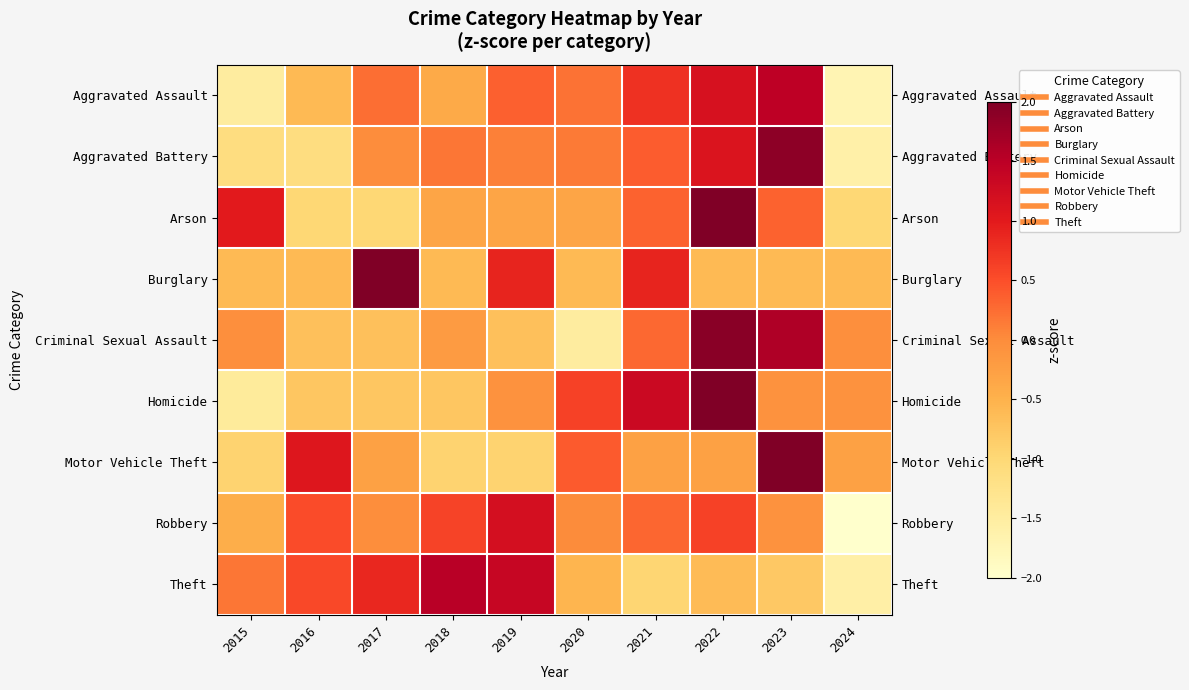

What is the greatest value displayed?

2.4